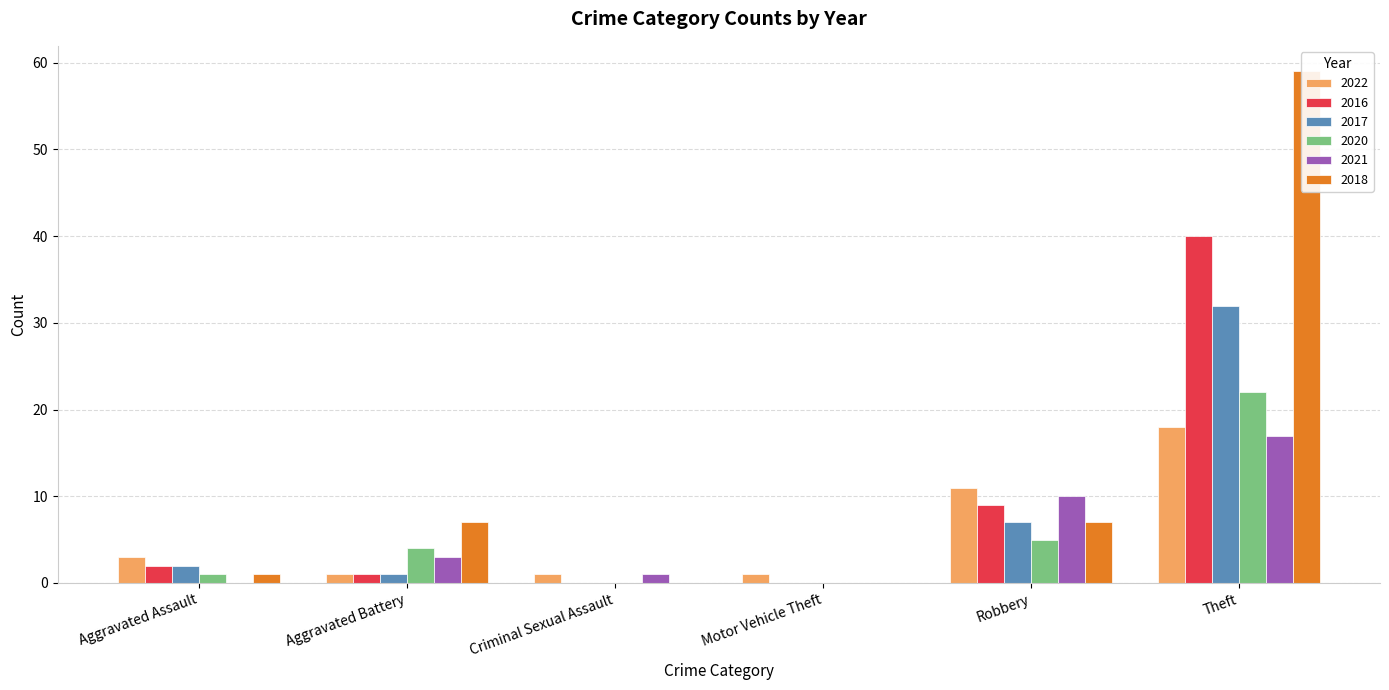

How many bars are there in total?

36